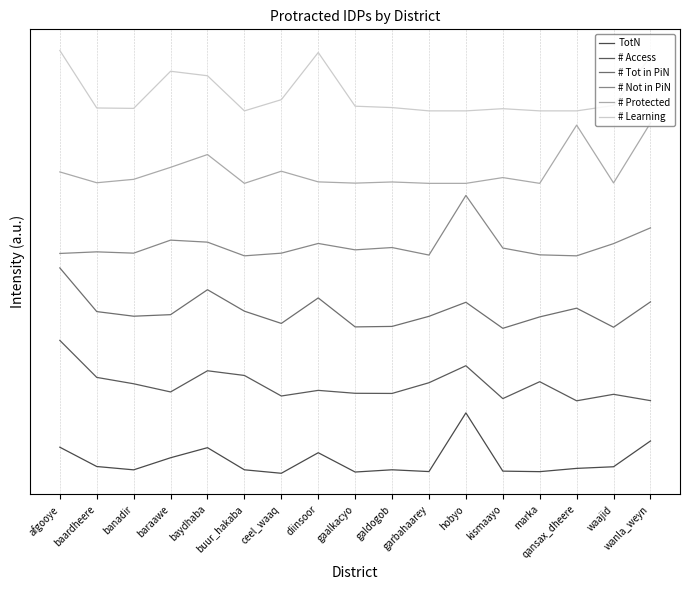

Does the chart display data point markers on the line(s)?

No